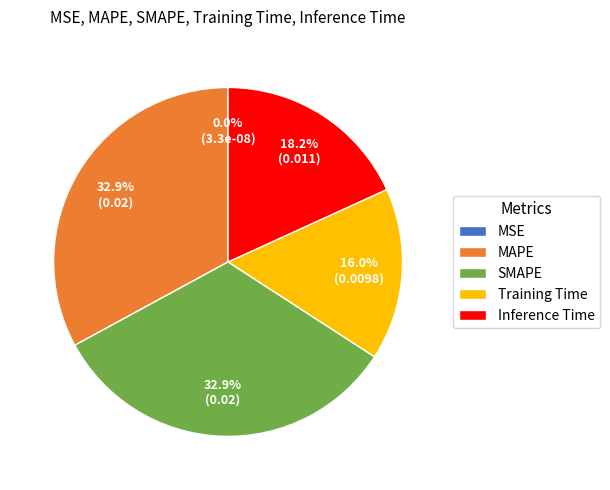

Is there a majority slice in this chart?

No